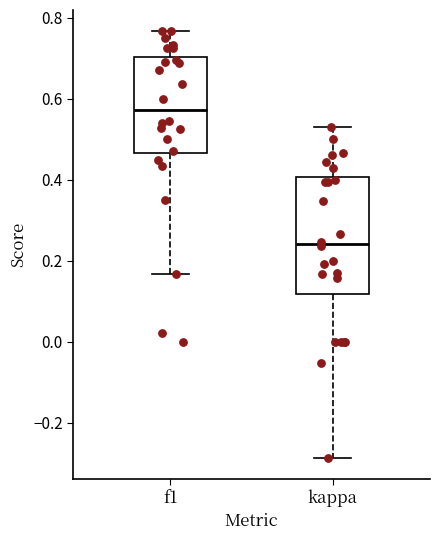

Which box's median line is the highest?

f1